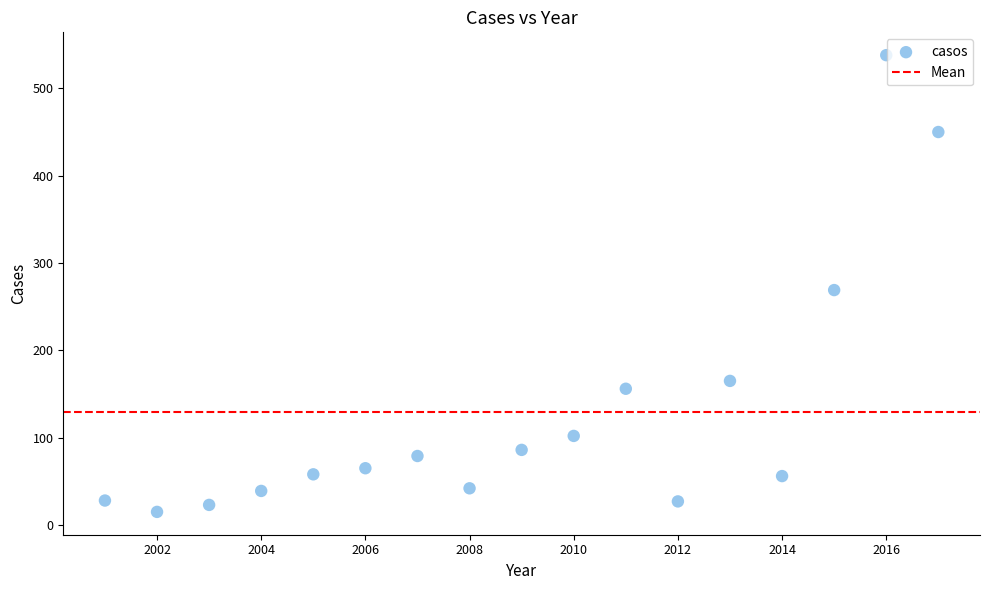

What is the range of Y values (max minus min)?

523